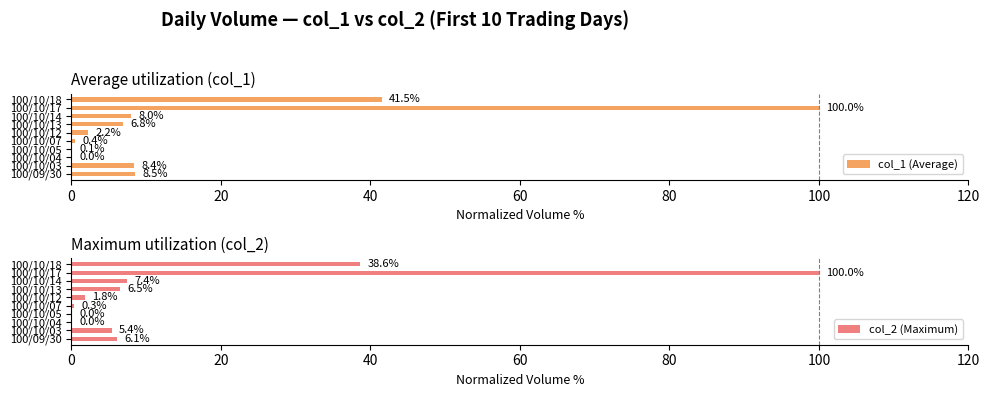

What is the highest value of the col_2 (Maximum) series?

100.0